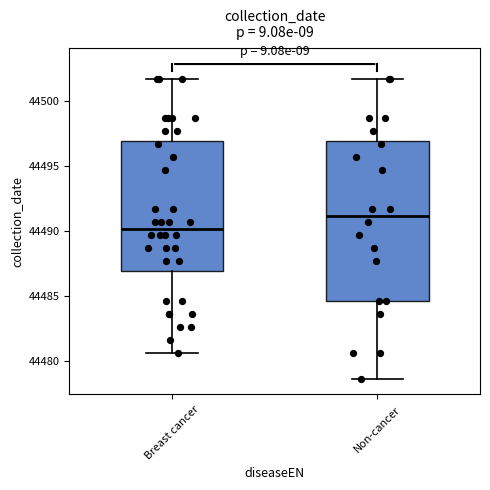

Reading left to right, read every box against the y-axis: the position of its median line, the range the box covers, and the ends of its whiskers. The values are not printed on the chart, so give them approximately, as read against the axis.

Breast cancer: median 44490.0, box 44487.0 to 44497.0, whiskers 44480.5 to 44501.5
Non-cancer: median 44491.0, box 44484.5 to 44497.0, whiskers 44478.5 to 44501.5